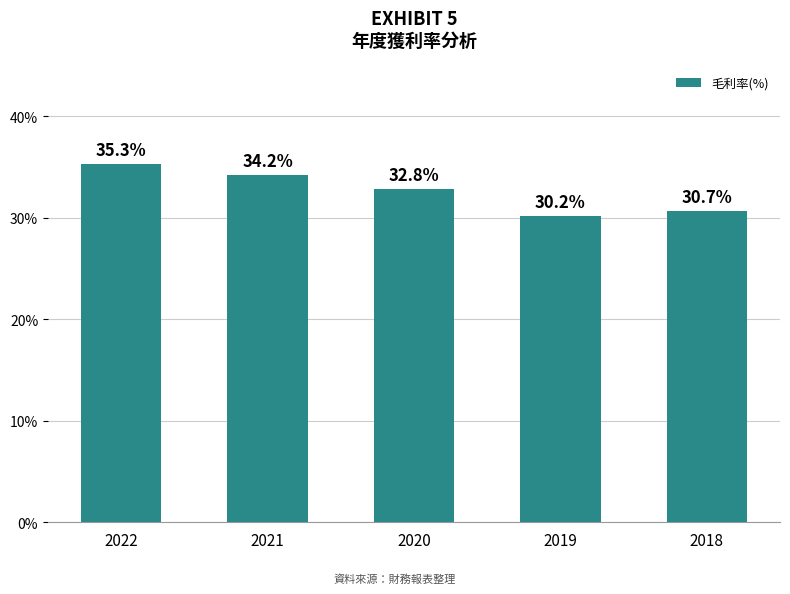

How many bars are there in total?

5